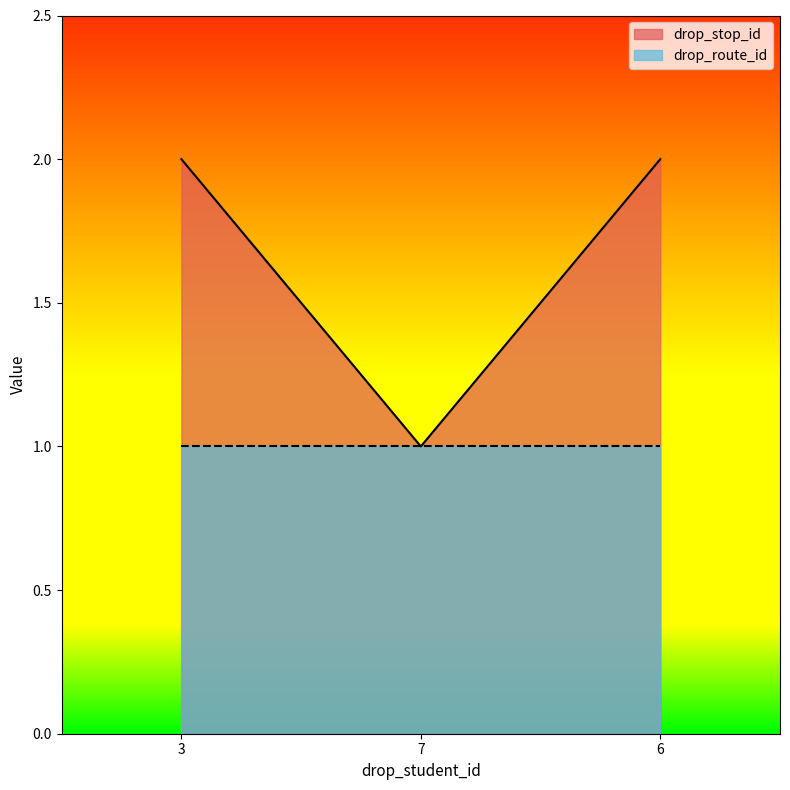

What is the value of the 1st point from the left?

2